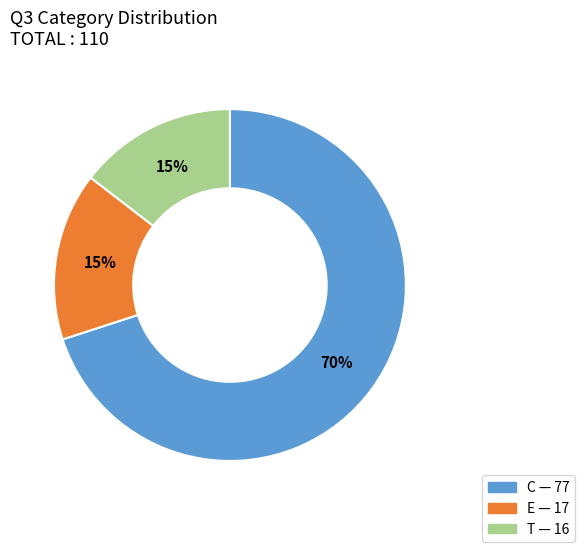

Is there a majority slice in this chart?

Yes